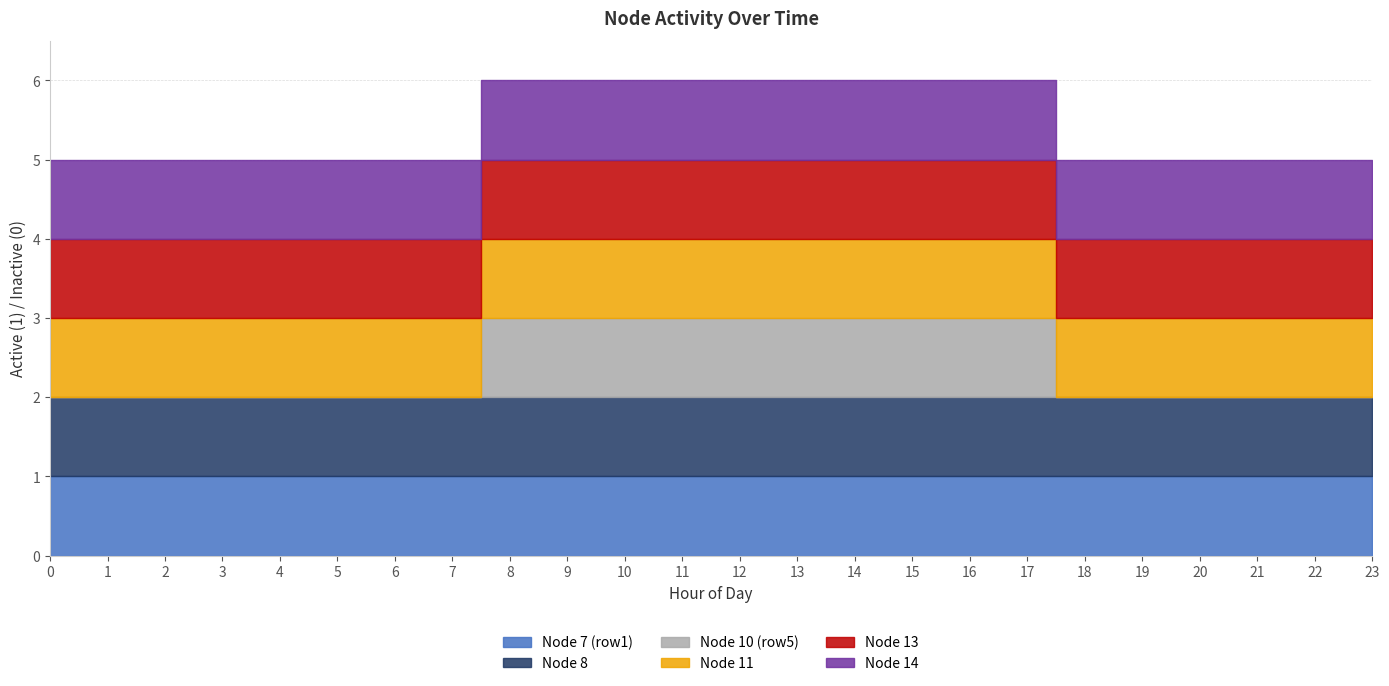

True or false: Node 10 (row5) has more than 0 interior local peaks.

False